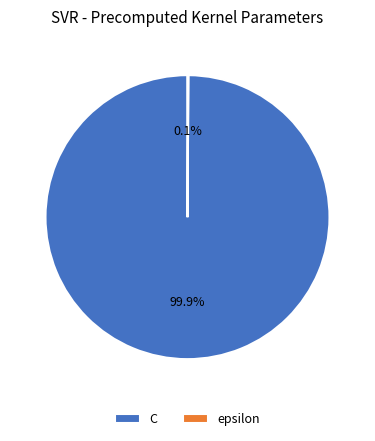

Which slice is the largest?

C